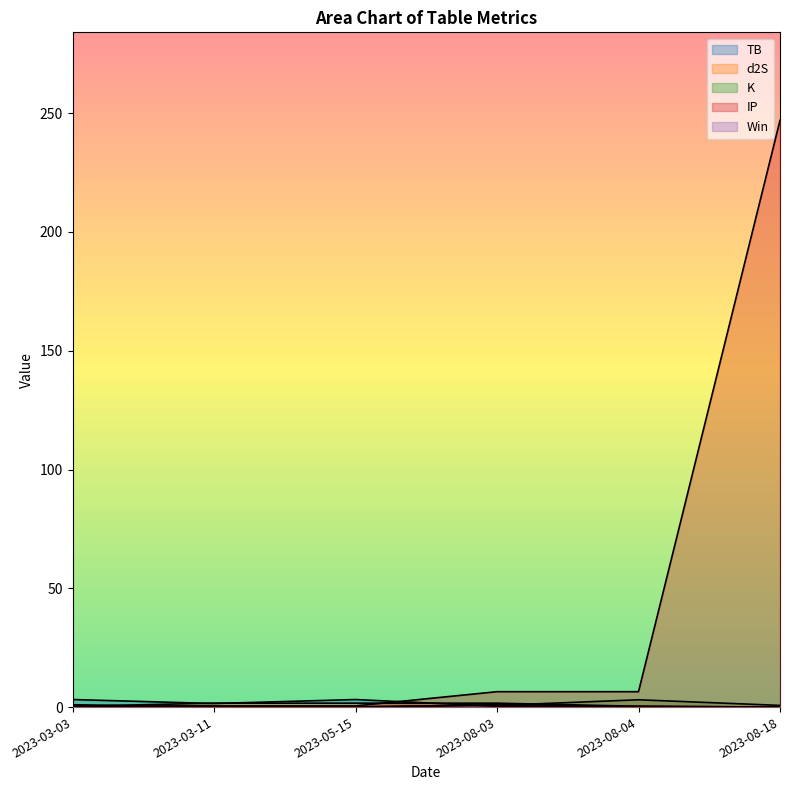

What is the label of the 4th point from the left?

2023-08-03